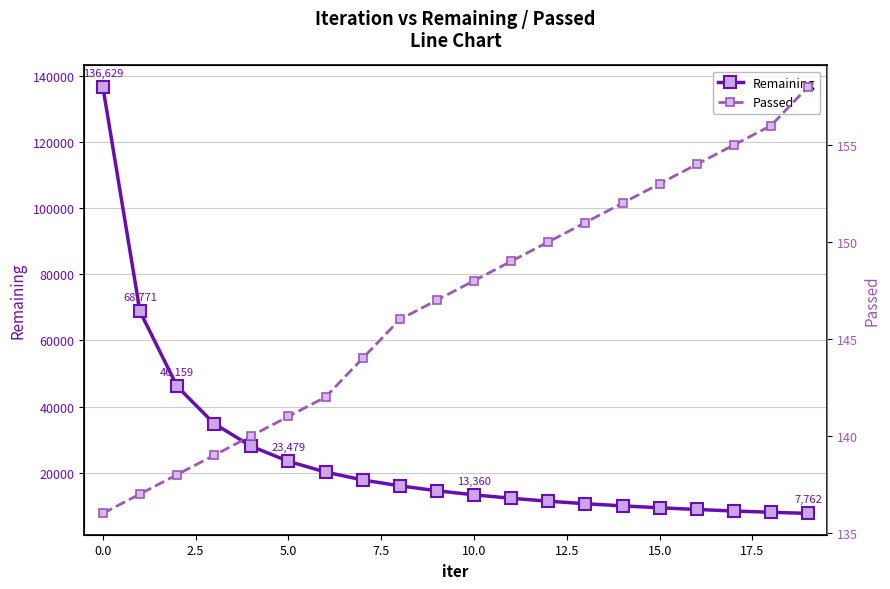

True or false: Remaining has more than 0 interior local peaks.

False